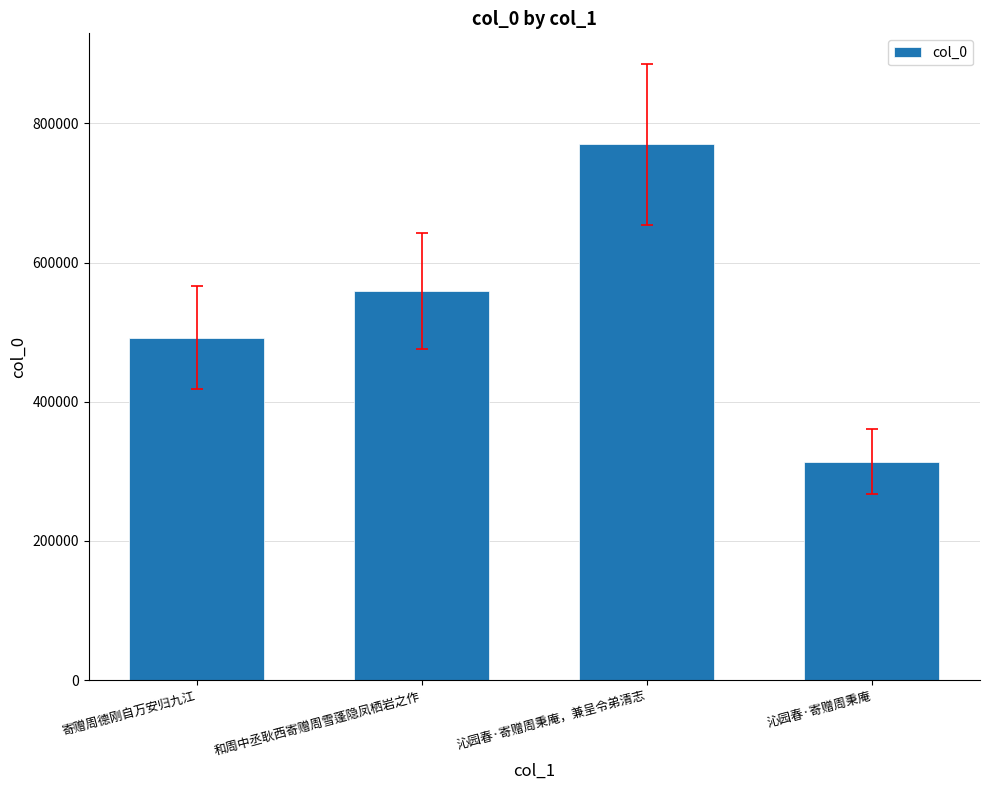

List the labels in order of value, smallest first.

沁园春·寄赠周秉庵, 寄赠周德刚自万安归九江, 和周中丞耿西寄赠周雪蓬隐凤栖岩之作, 沁园春·寄赠周秉庵，兼呈令弟清志